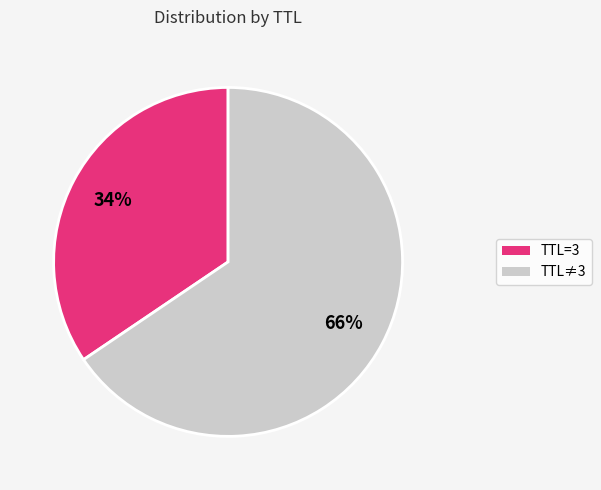

Is it true that TTL=3 is 46% of the pie?

False